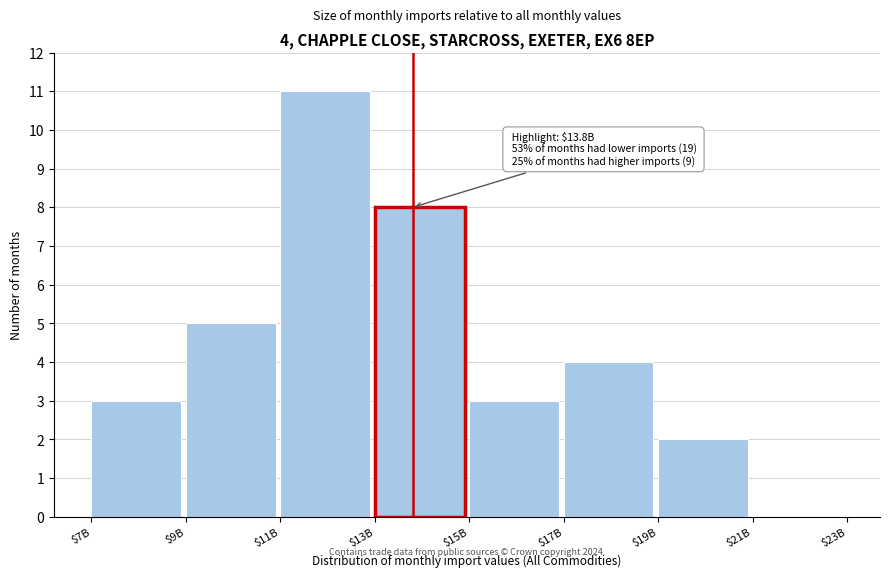

What is the sum of all values?

36